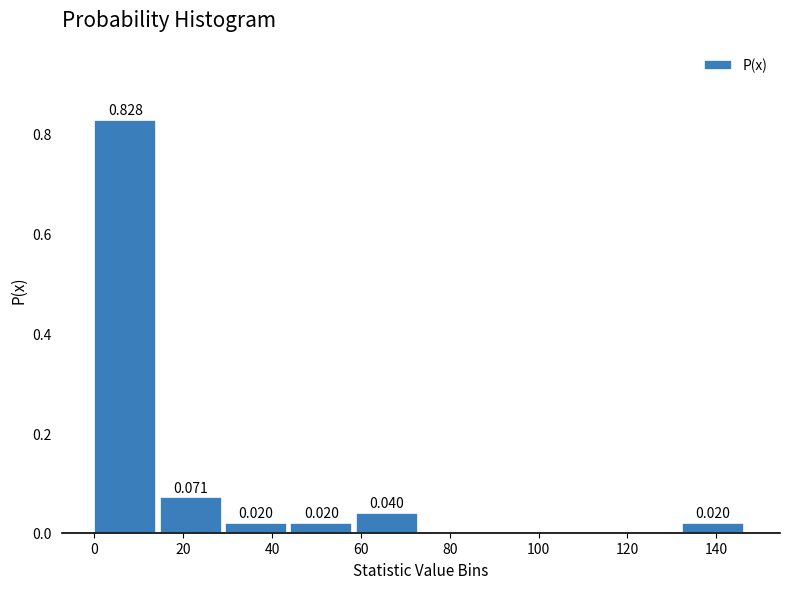

Over which range of the x-axis is the bar tallest?

0 to 14